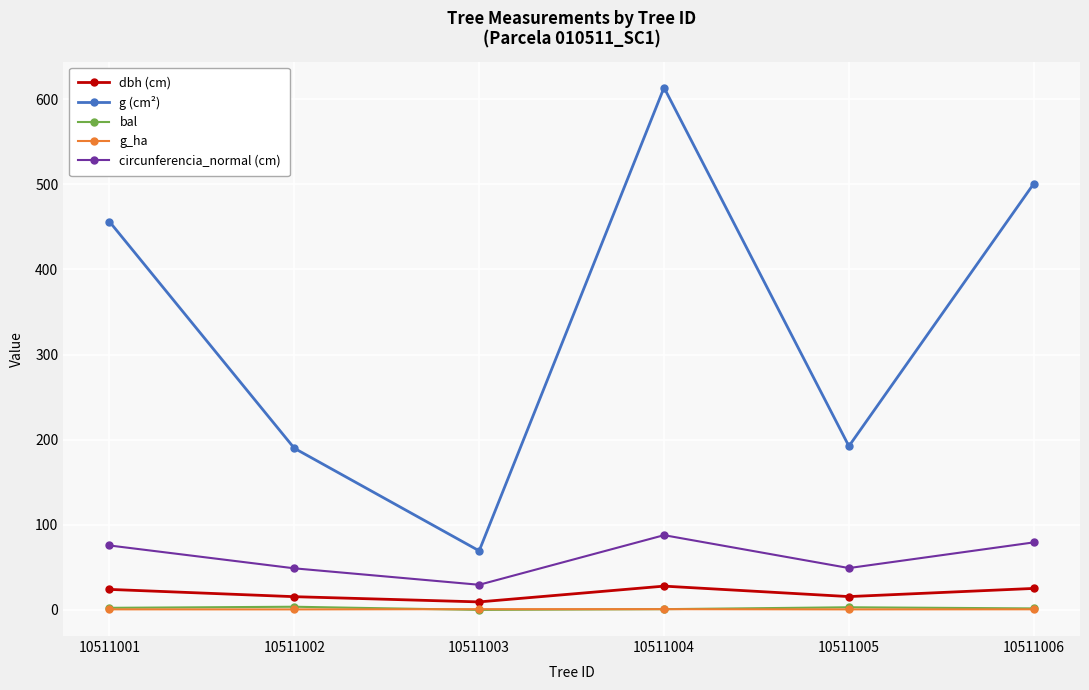

Which series changed the most between 10511004 and 10511005?

g (cm²)